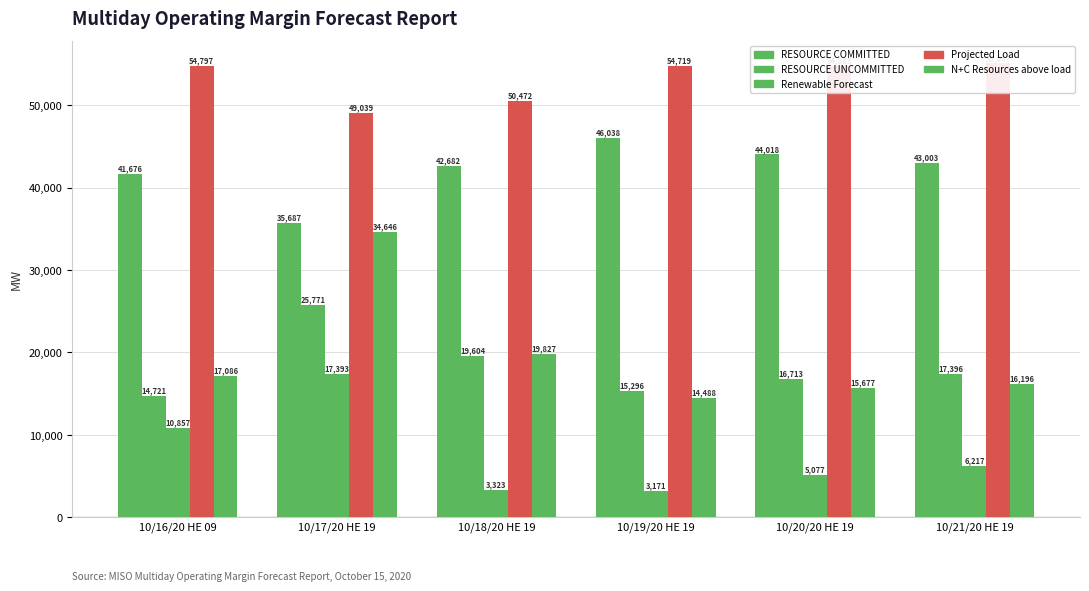

Reading left to right, extract all data points from this chart.

RESOURCE COMMITTED: 10/16/20 HE 09=41676.4	10/17/20 HE 19=35686.8	10/18/20 HE 19=42682.2	10/19/20 HE 19=46038.2	10/20/20 HE 19=44018.3	10/21/20 HE 19=43002.8
RESOURCE UNCOMMITTED: 10/16/20 HE 09=14720.9	10/17/20 HE 19=25770.7	10/18/20 HE 19=19603.7	10/19/20 HE 19=15295.9	10/20/20 HE 19=16713.1	10/21/20 HE 19=17396.1
Renewable Forecast: 10/16/20 HE 09=10856.6	10/17/20 HE 19=17393.2	10/18/20 HE 19=3322.8	10/19/20 HE 19=3170.8	10/20/20 HE 19=5076.7	10/21/20 HE 19=6217.2
Projected Load: 10/16/20 HE 09=54797.0	10/17/20 HE 19=49039.0	10/18/20 HE 19=50472.0	10/19/20 HE 19=54719.0	10/20/20 HE 19=54803.0	10/21/20 HE 19=55067.0
N+C Resources above load: 10/16/20 HE 09=17085.9	10/17/20 HE 19=34645.7	10/18/20 HE 19=19826.7	10/19/20 HE 19=14487.9	10/20/20 HE 19=15677.1	10/21/20 HE 19=16196.1